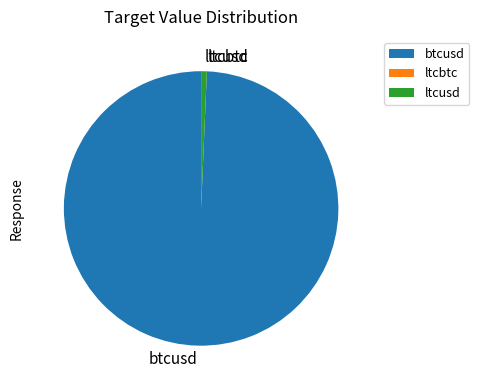

True or false: btcusd accounts for 99% of the total.

True